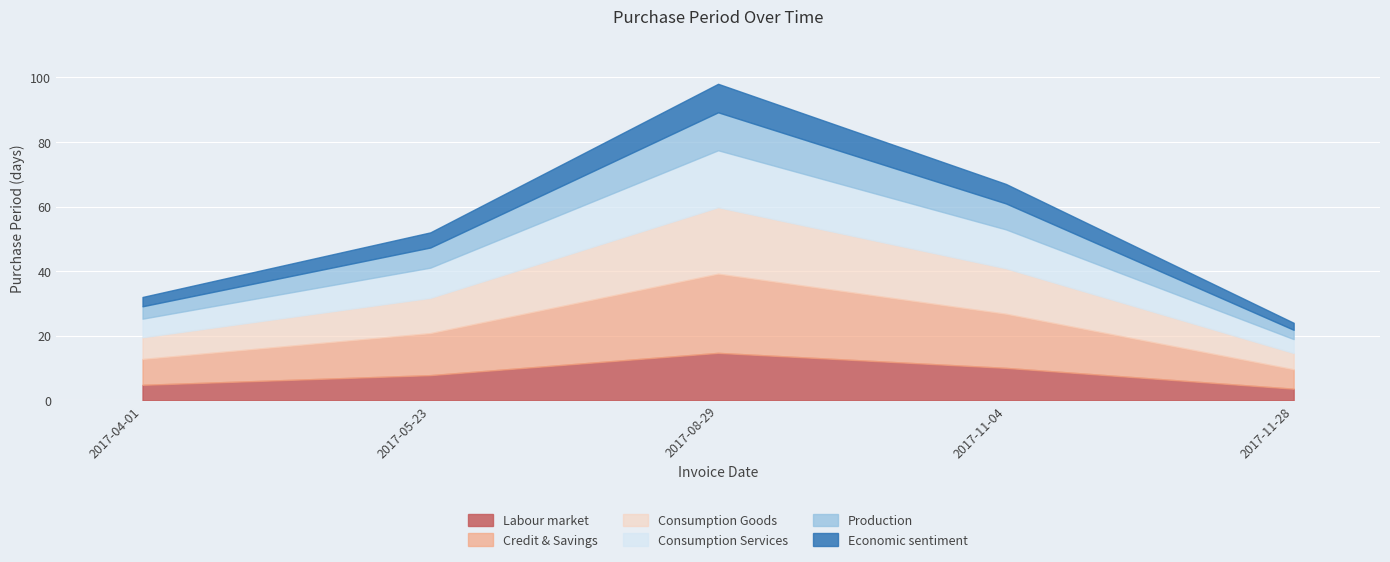

Count the values in the range 32 to 67.

3